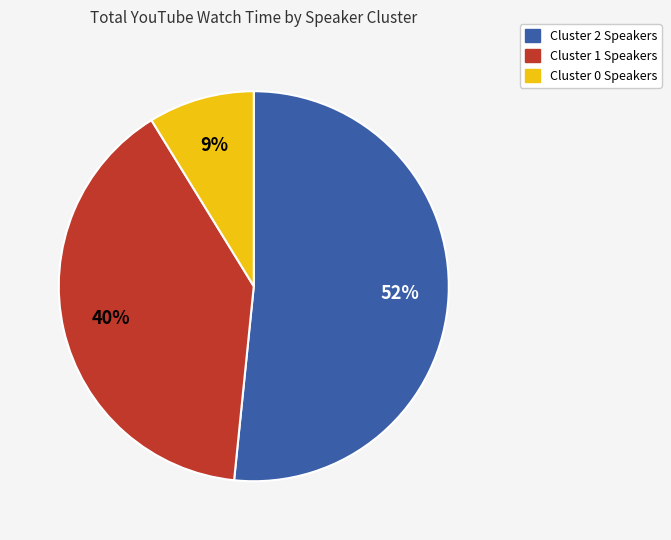

How many segments does this pie chart have?

3